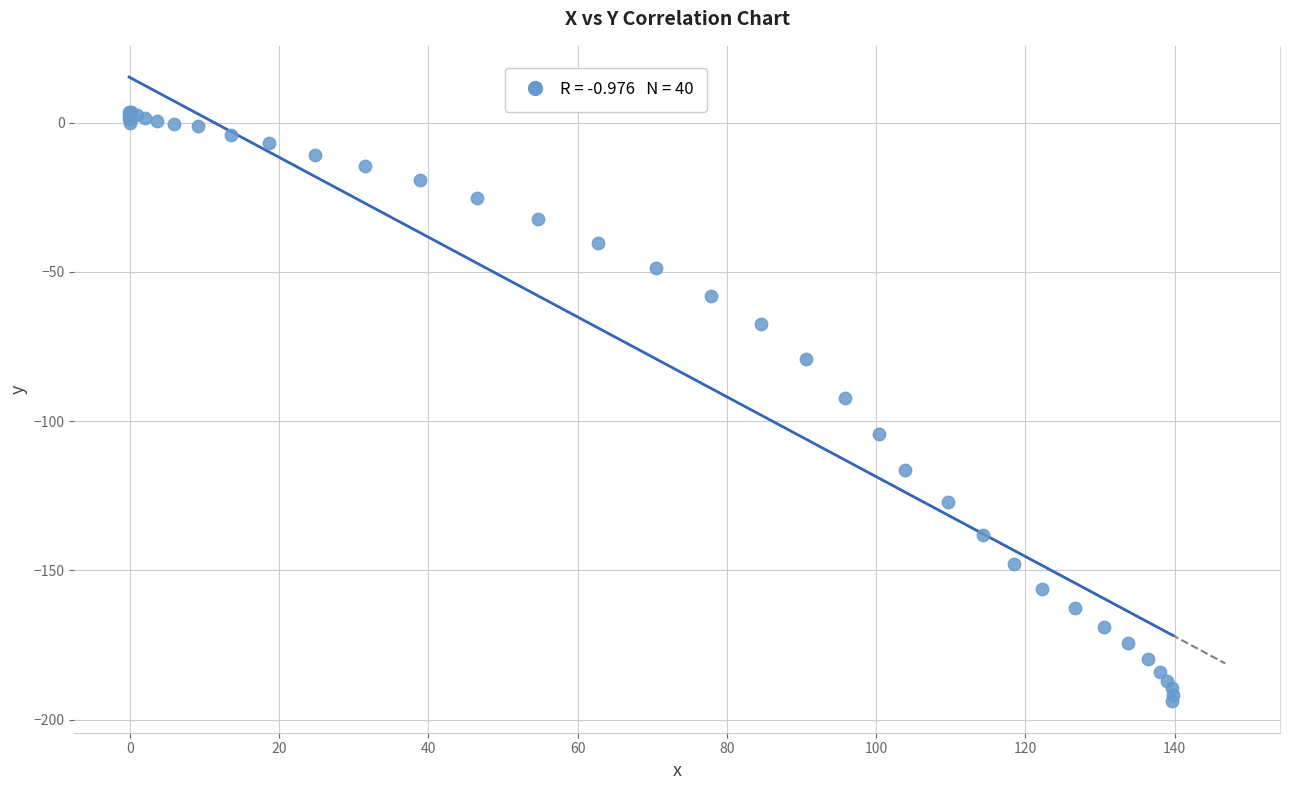

What Y value in the scatter plot is closest to -95?

-92.4